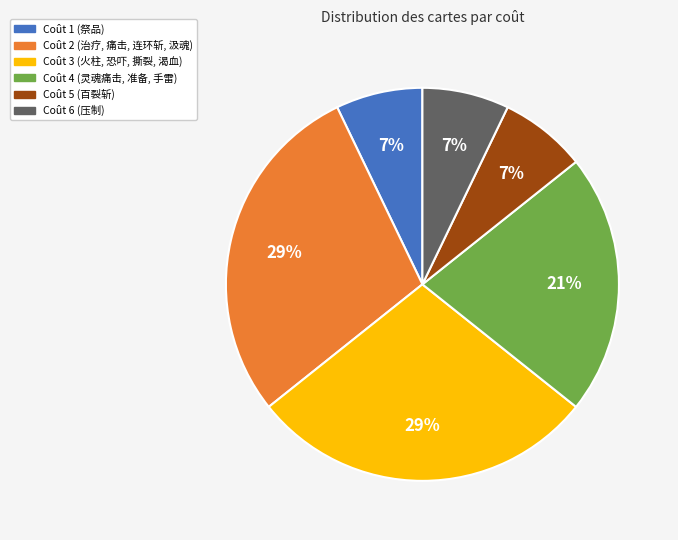

To the nearest percent, what is the average slice percentage?

17%